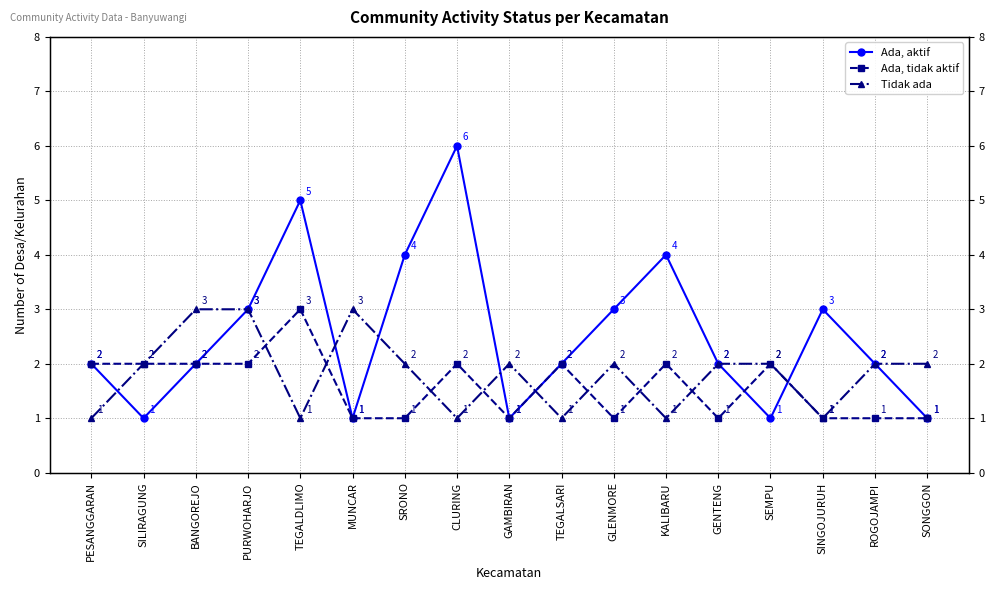

Which series changed the most between GLENMORE and SONGGON?

Ada, aktif